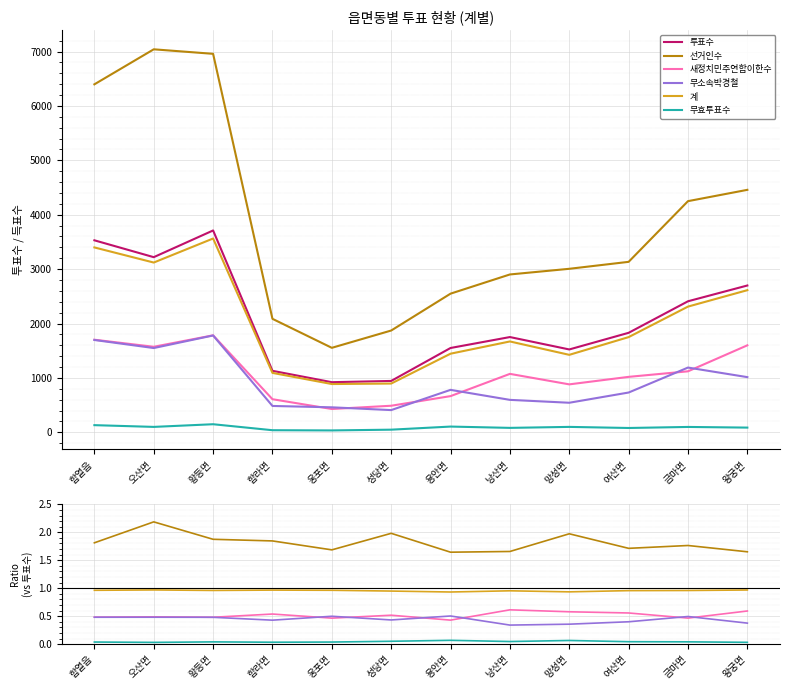

What is the total value across all series at 오산면?

3224.2